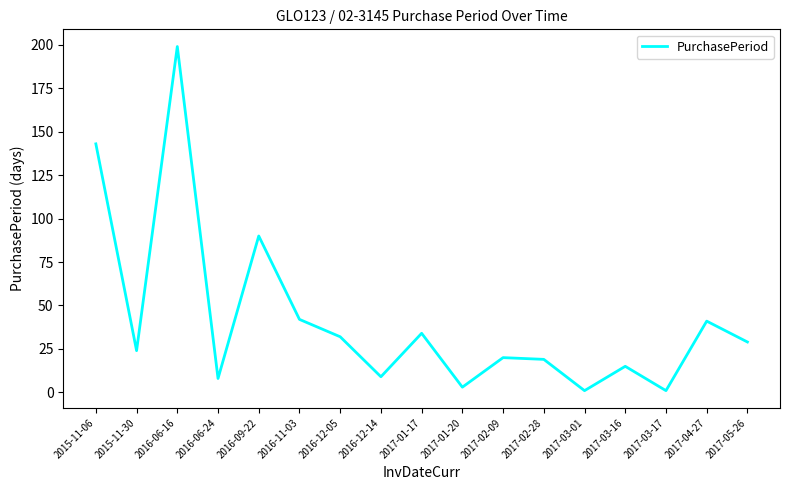

What is the smallest value displayed?

1